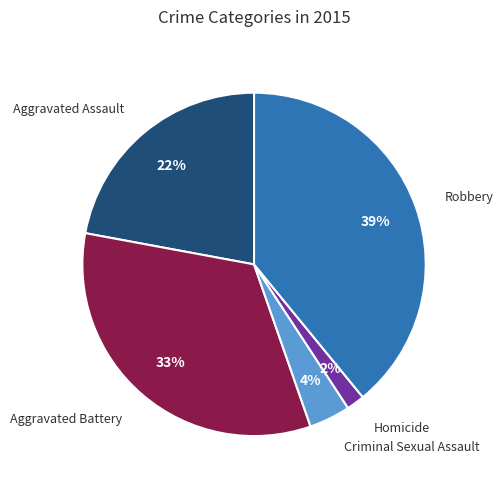

Does any single category account for the majority?

No